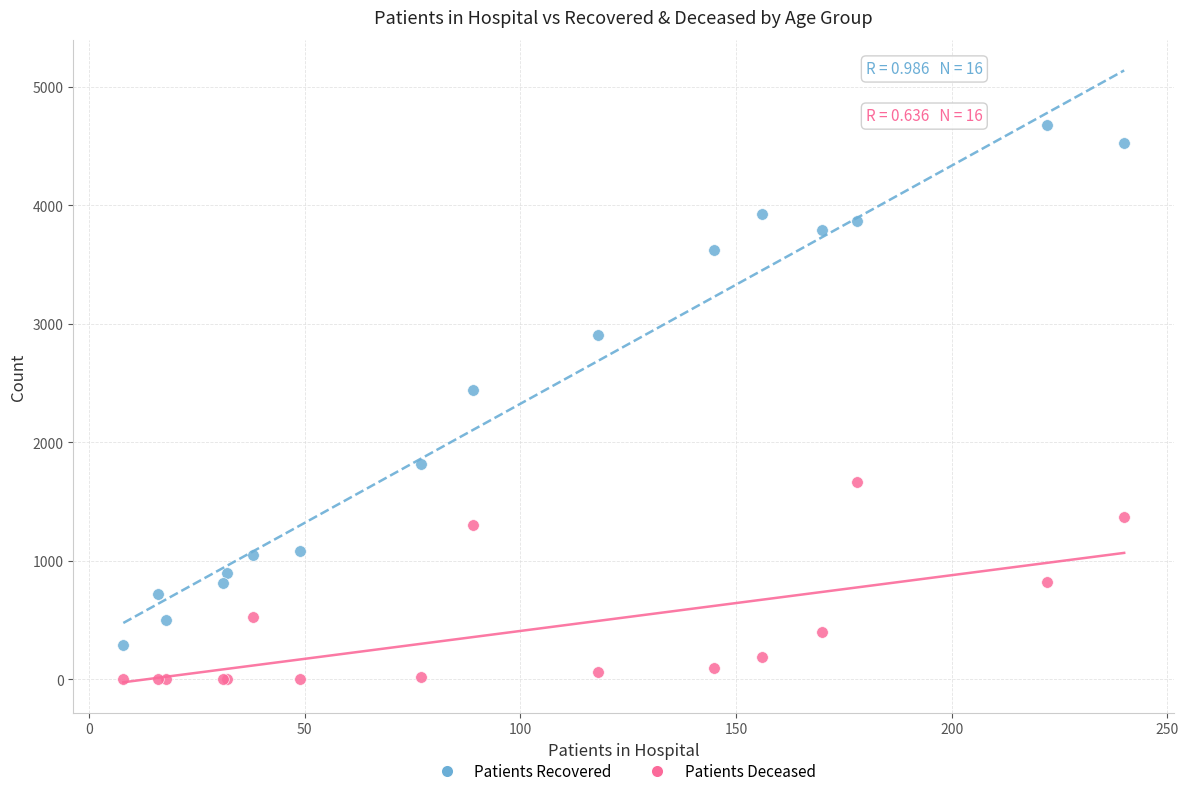

Which series contains the lowest Y value?

Patients Deceased